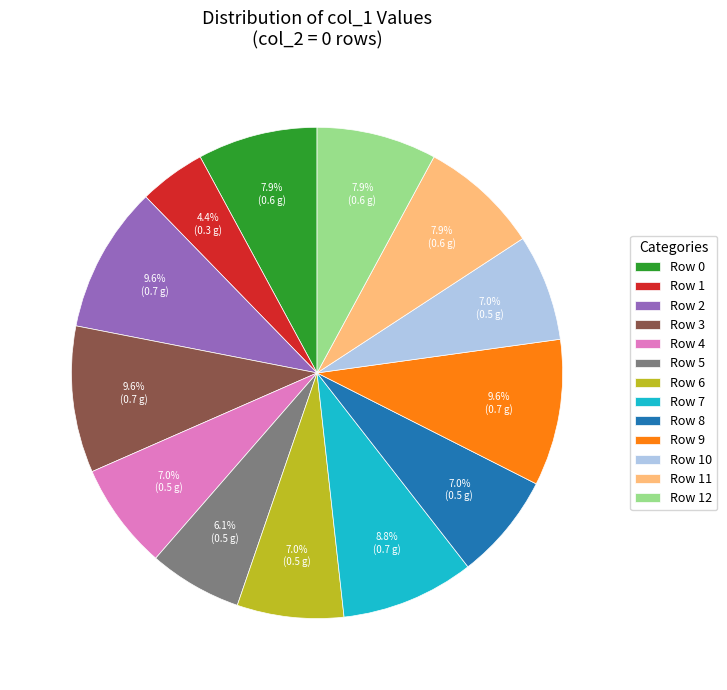

Which has a higher value, Row 3 or Row 5?

Row 3